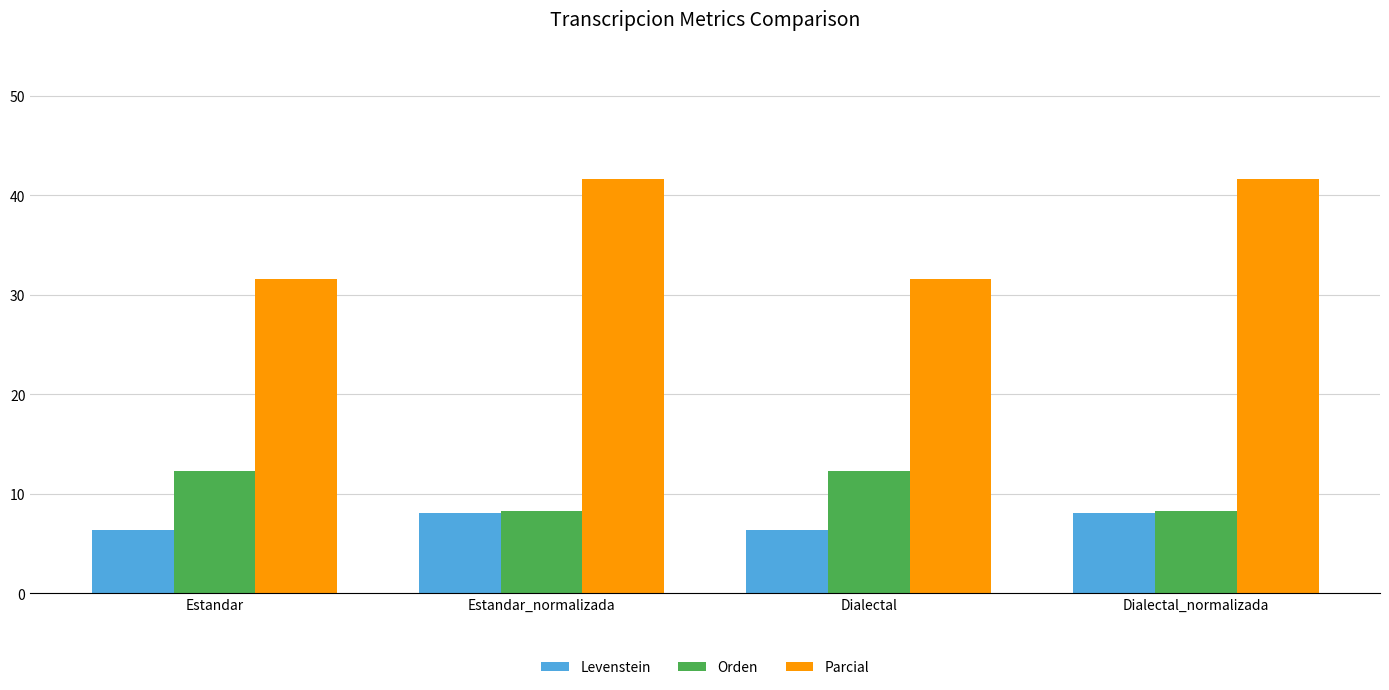

What is the greatest value displayed?

41.7